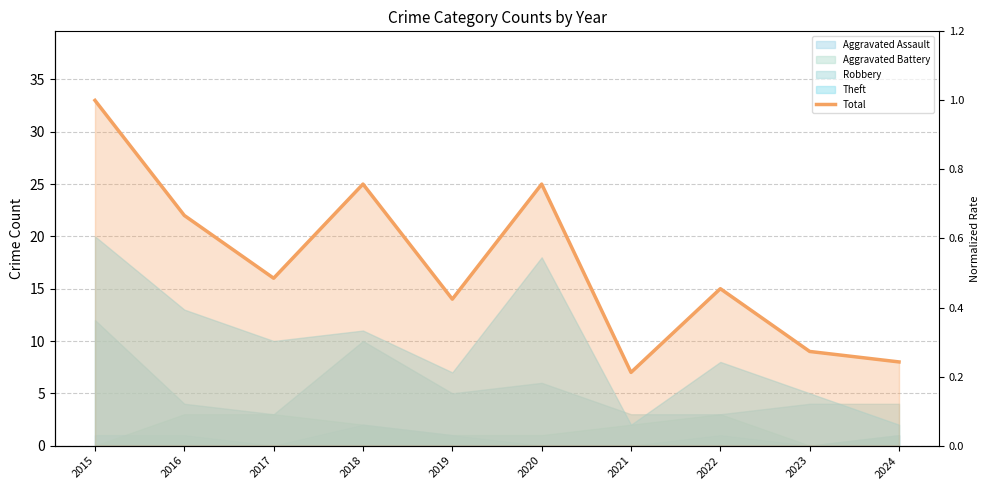

What is the difference between the values at 2021 and 2024?

1